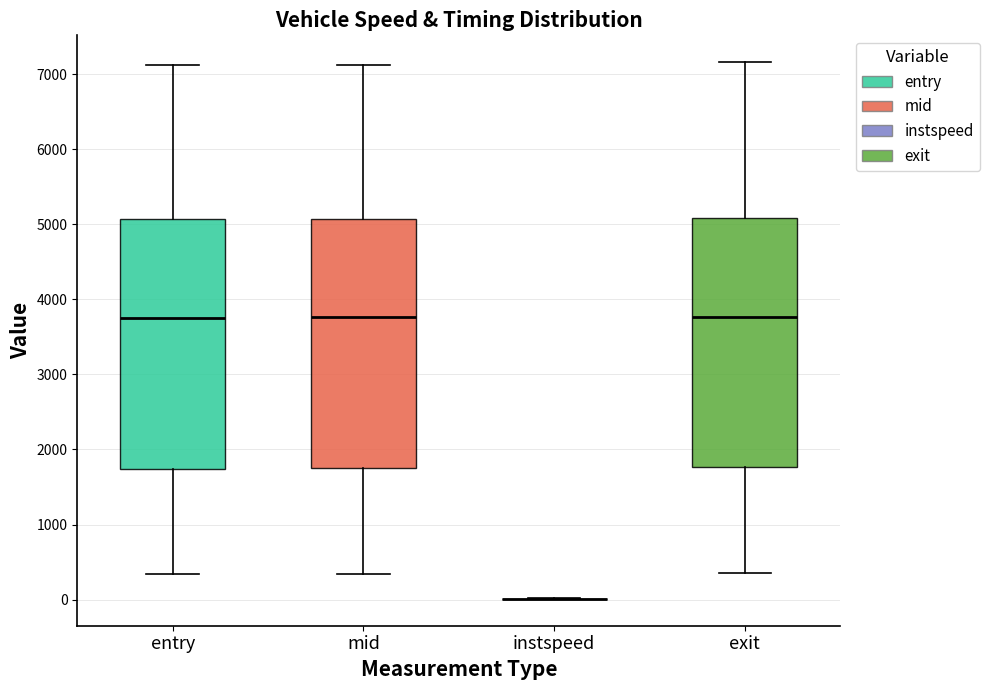

Reading left to right, transcribe this box plot: for each box, give where its median line is, the range the box spans, and where its two whiskers end, as read against the y-axis. The values are not printed on the chart, so give them approximately, as read against the axis.

entry: median 3800, box 1700 to 5100, whiskers 300 to 7100
mid: median 3800, box 1800 to 5100, whiskers 300 to 7100
instspeed: box collapsed to a line at 0, whiskers 0 to 0
exit: median 3800, box 1800 to 5100, whiskers 400 to 7200